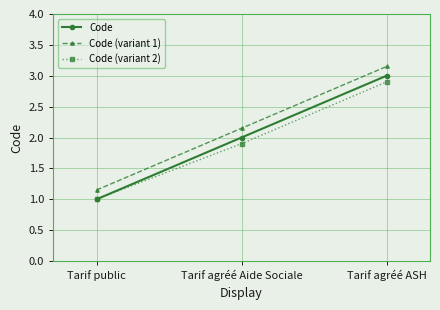

Rank the series by their maximum value, from lowest to highest.

Code (variant 2), Code, Code (variant 1)